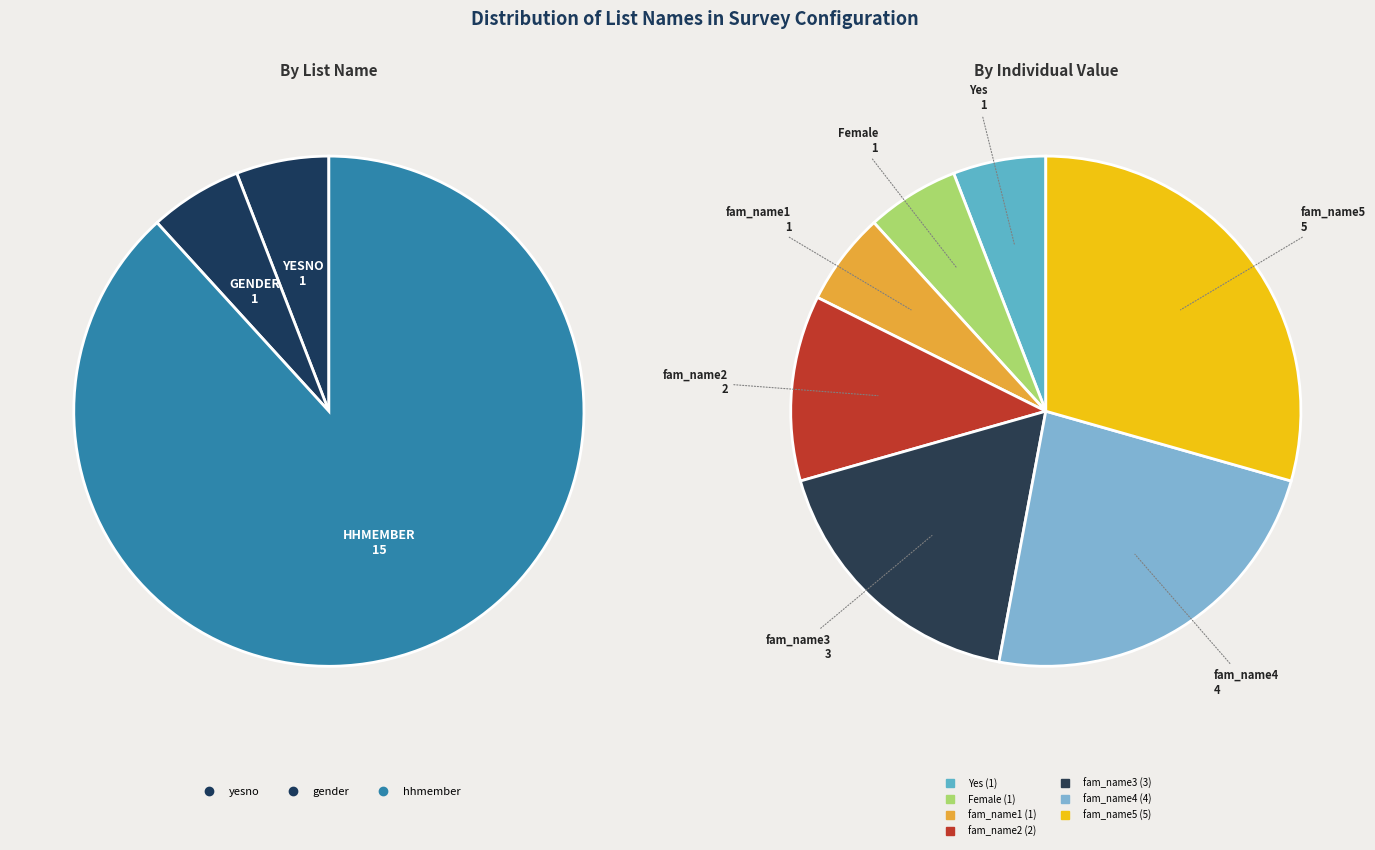

To the nearest percent, what percentage of the pie is fam_name2?

12%